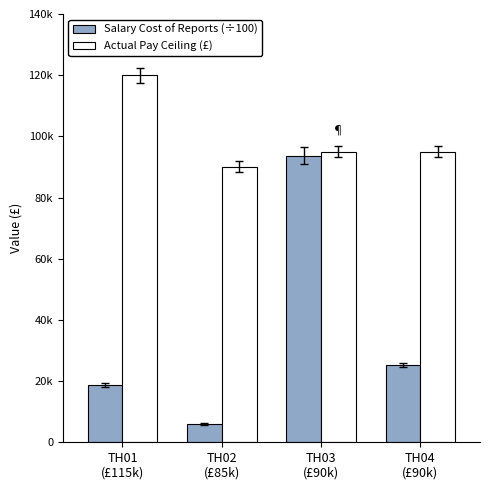

What are all the series names shown in the legend?

Salary Cost of Reports (÷100), Actual Pay Ceiling (£)